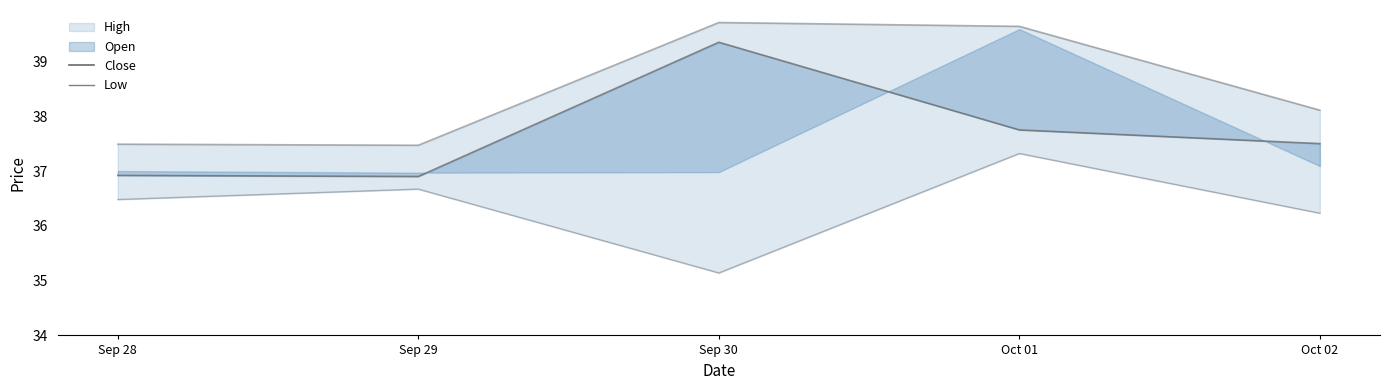

What is the average value of the Low series?

36.4